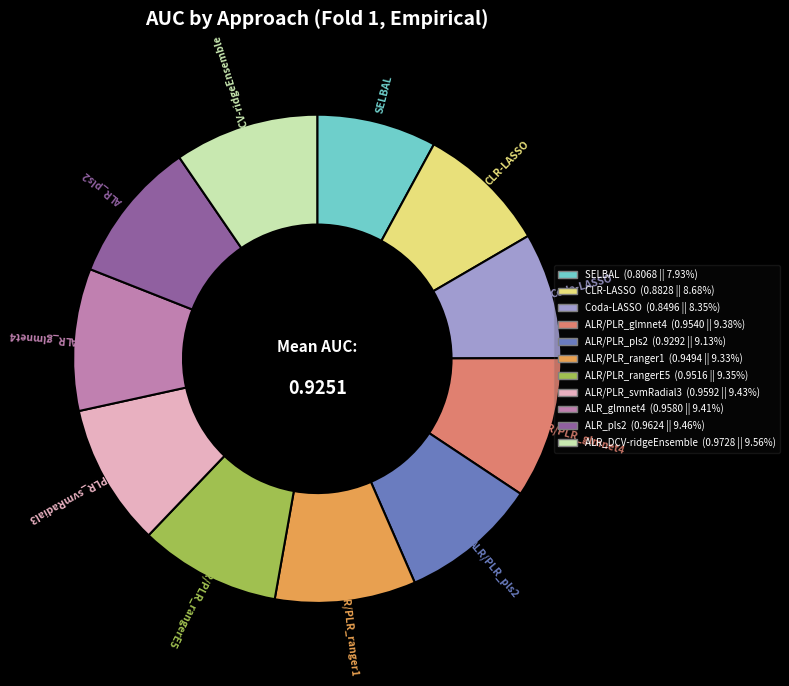

How many slices are in this pie chart?

11